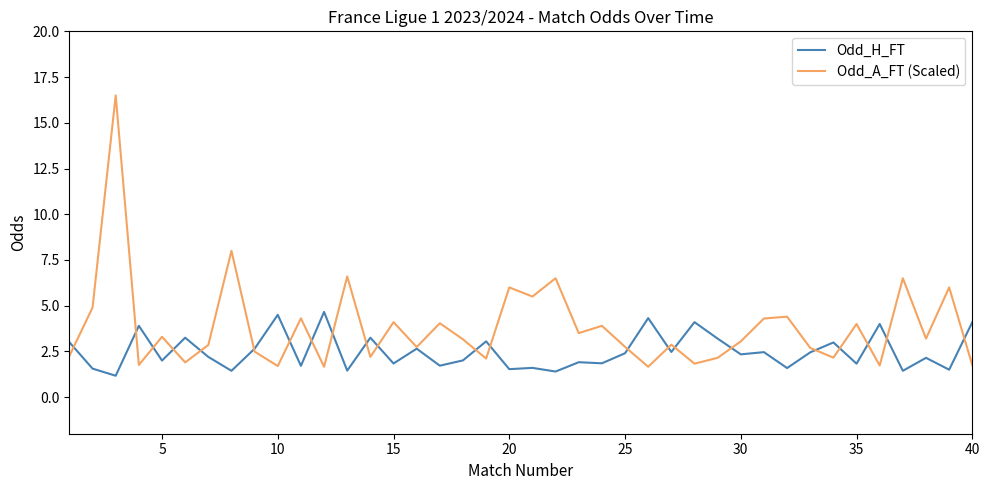

Which series has the largest total across all categories?

Odd_A_FT (Scaled)